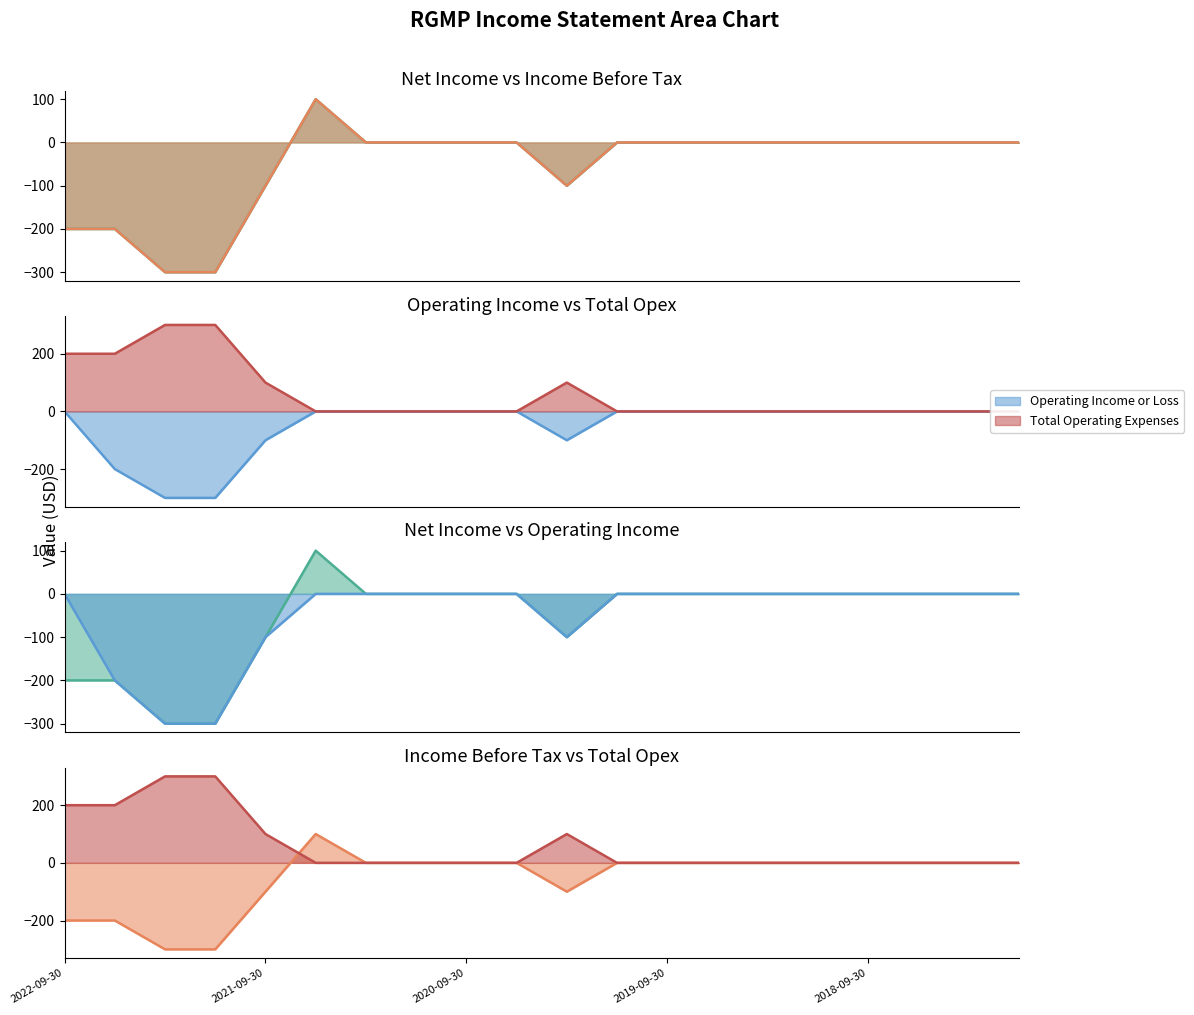

Which series has the largest total across all categories?

Total Operating Expenses